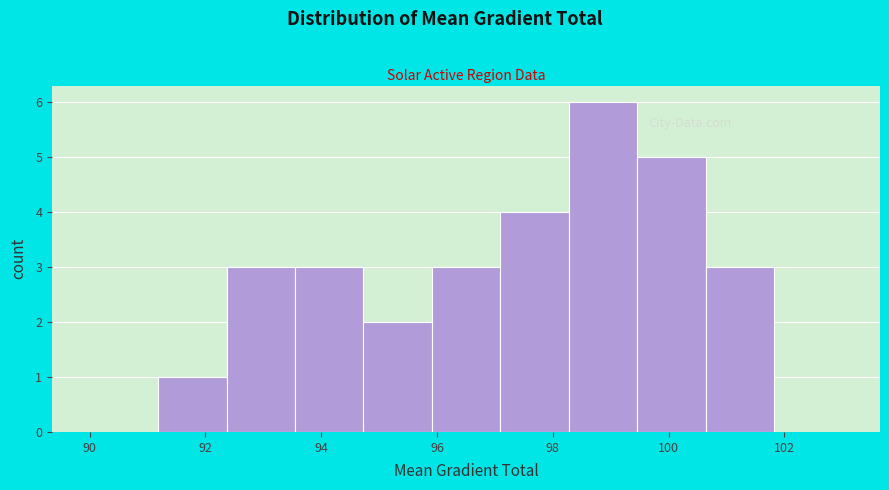

How tall is the bar that spans 92.4 to 93.6 on the x-axis? Neither the bar edges nor the heights are printed on the chart, so give them approximately, as read against the axes.

3